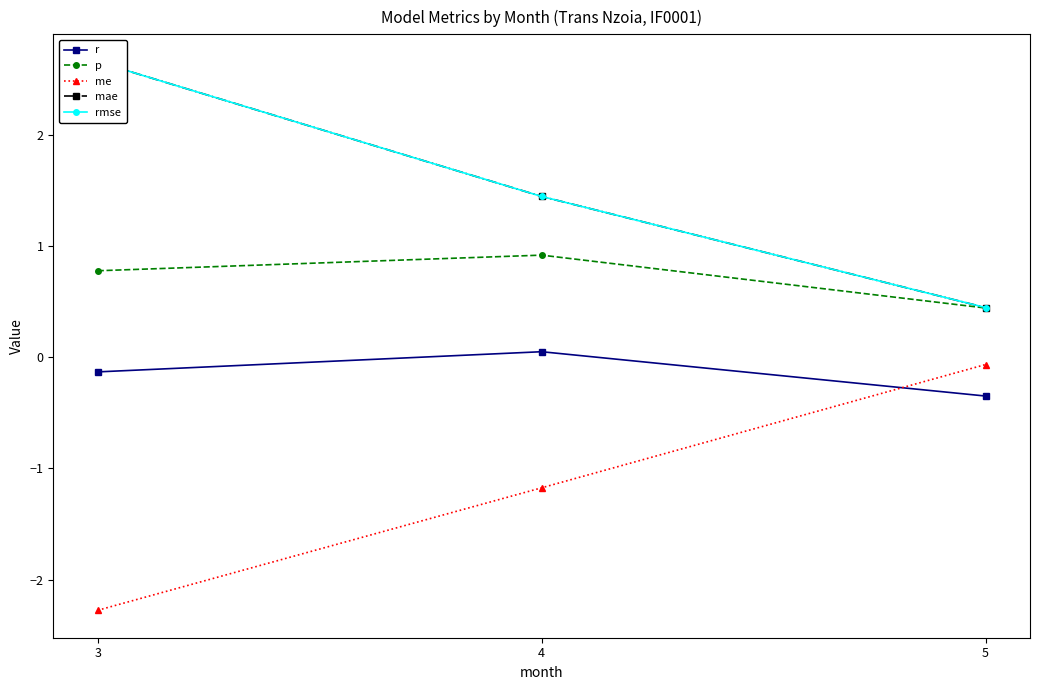

Rank the categories by rmse value from lowest to highest.

5, 4, 3